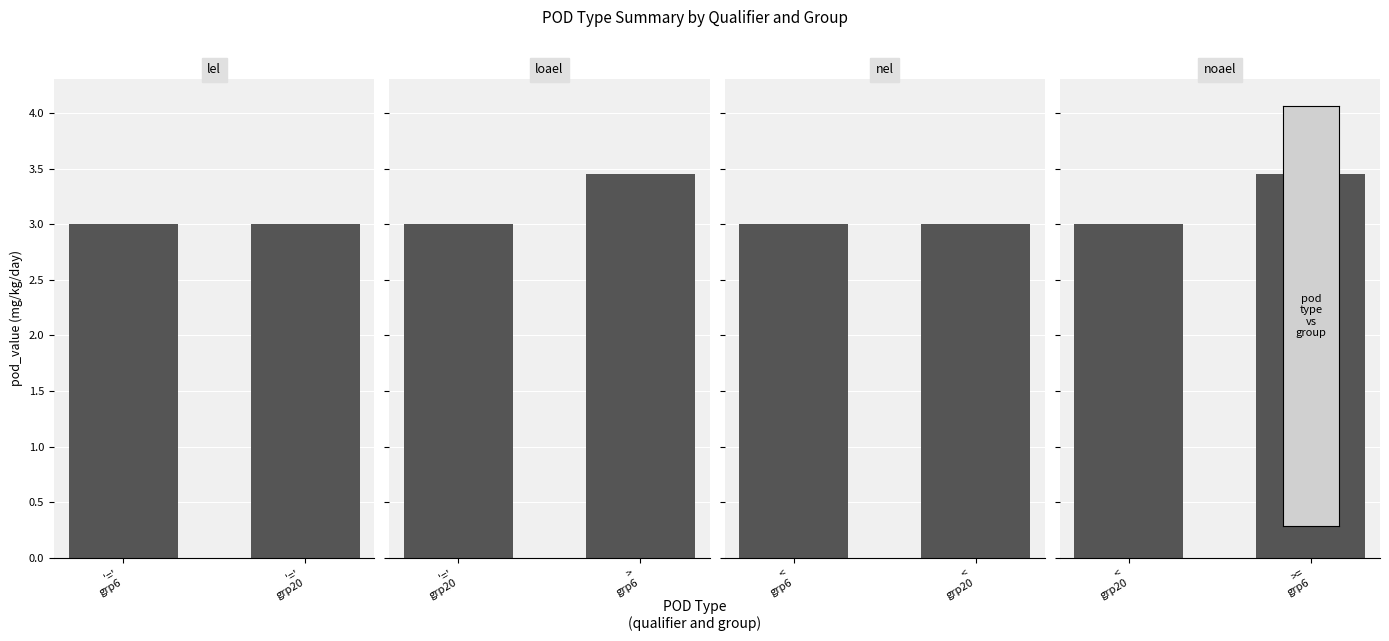

What is the minimum value shown in the chart?

3.0